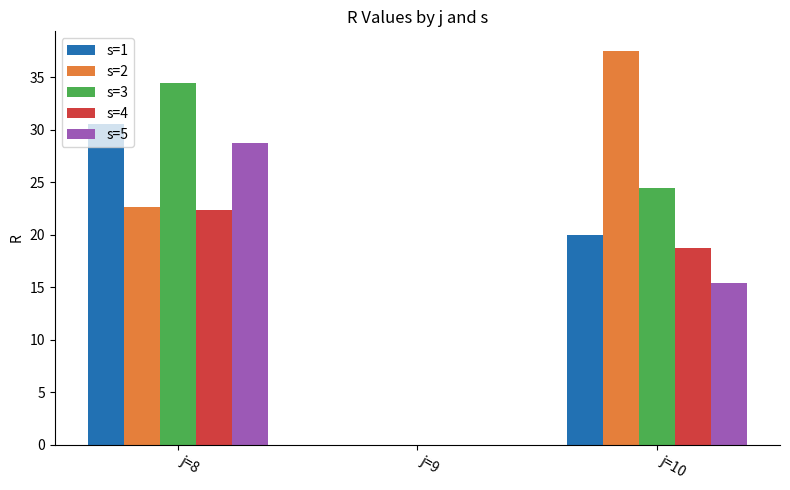

How many groups of bars are there?

3